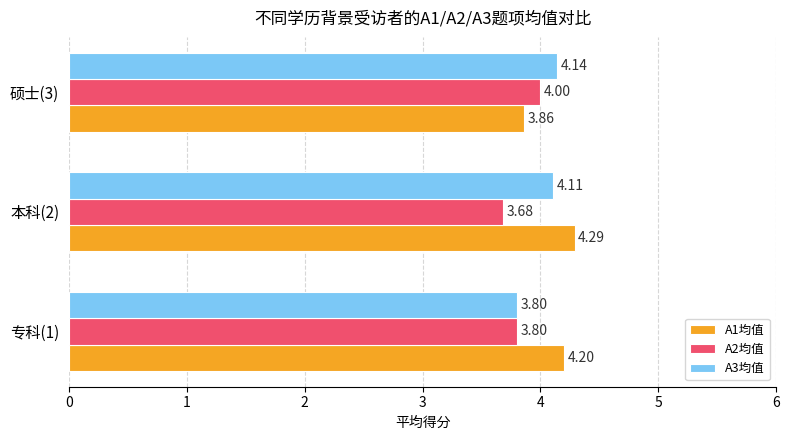

Is the value of A3均值 at 硕士(3) greater than the value of A2均值 at 本科(2)?

Yes